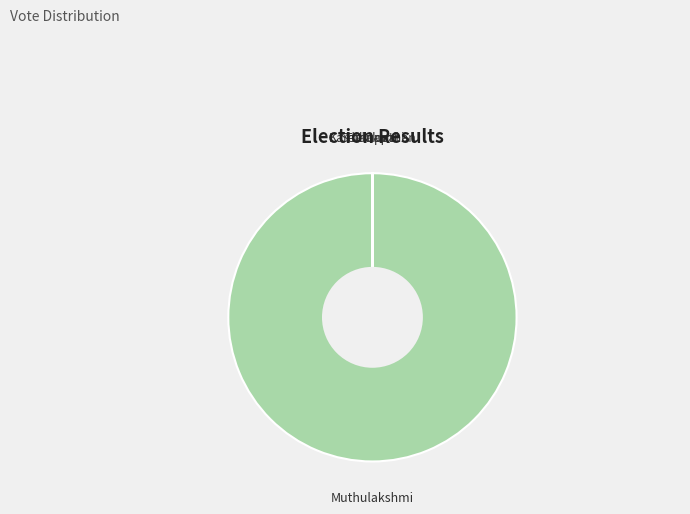

Is there a majority slice in this chart?

Yes